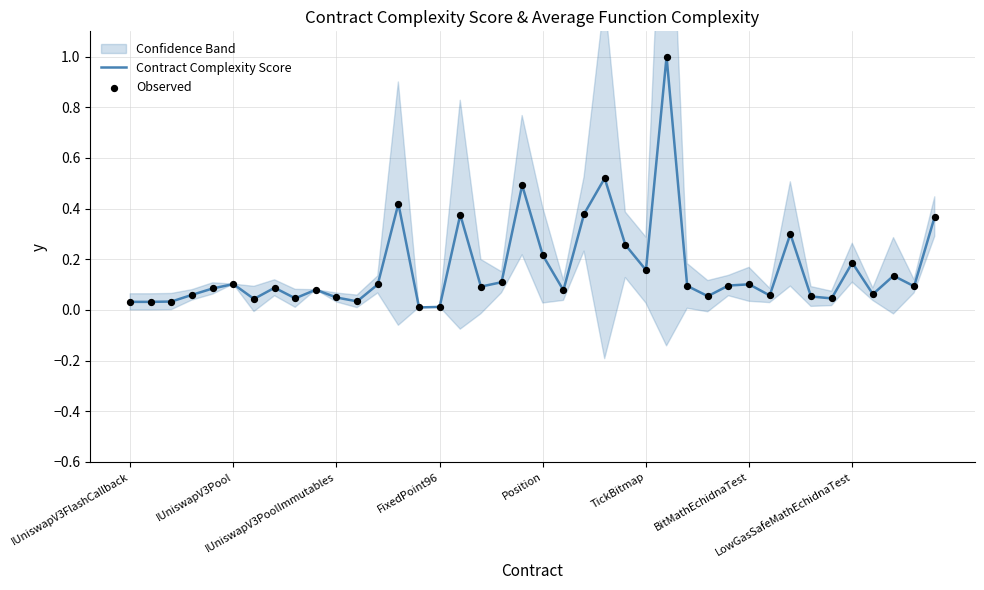

Is the value of Observed at 9 greater than the value of Contract Complexity Score at 19?

No